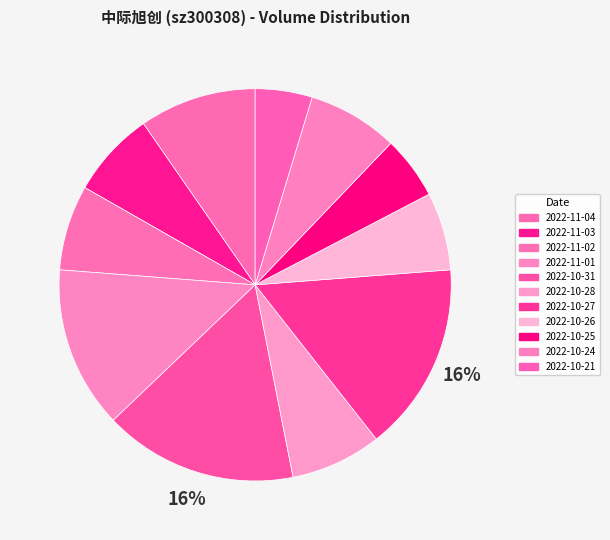

Which category has the smallest portion of the pie?

2022-10-21